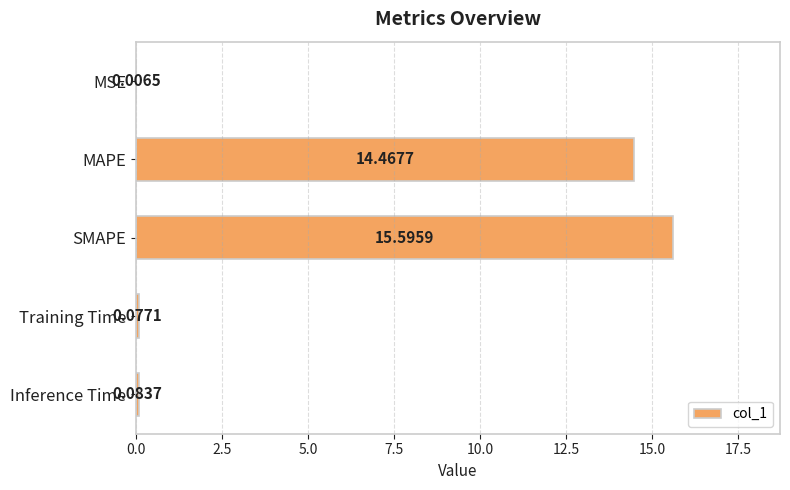

What is the sum of the values at MSE and SMAPE?

15.6